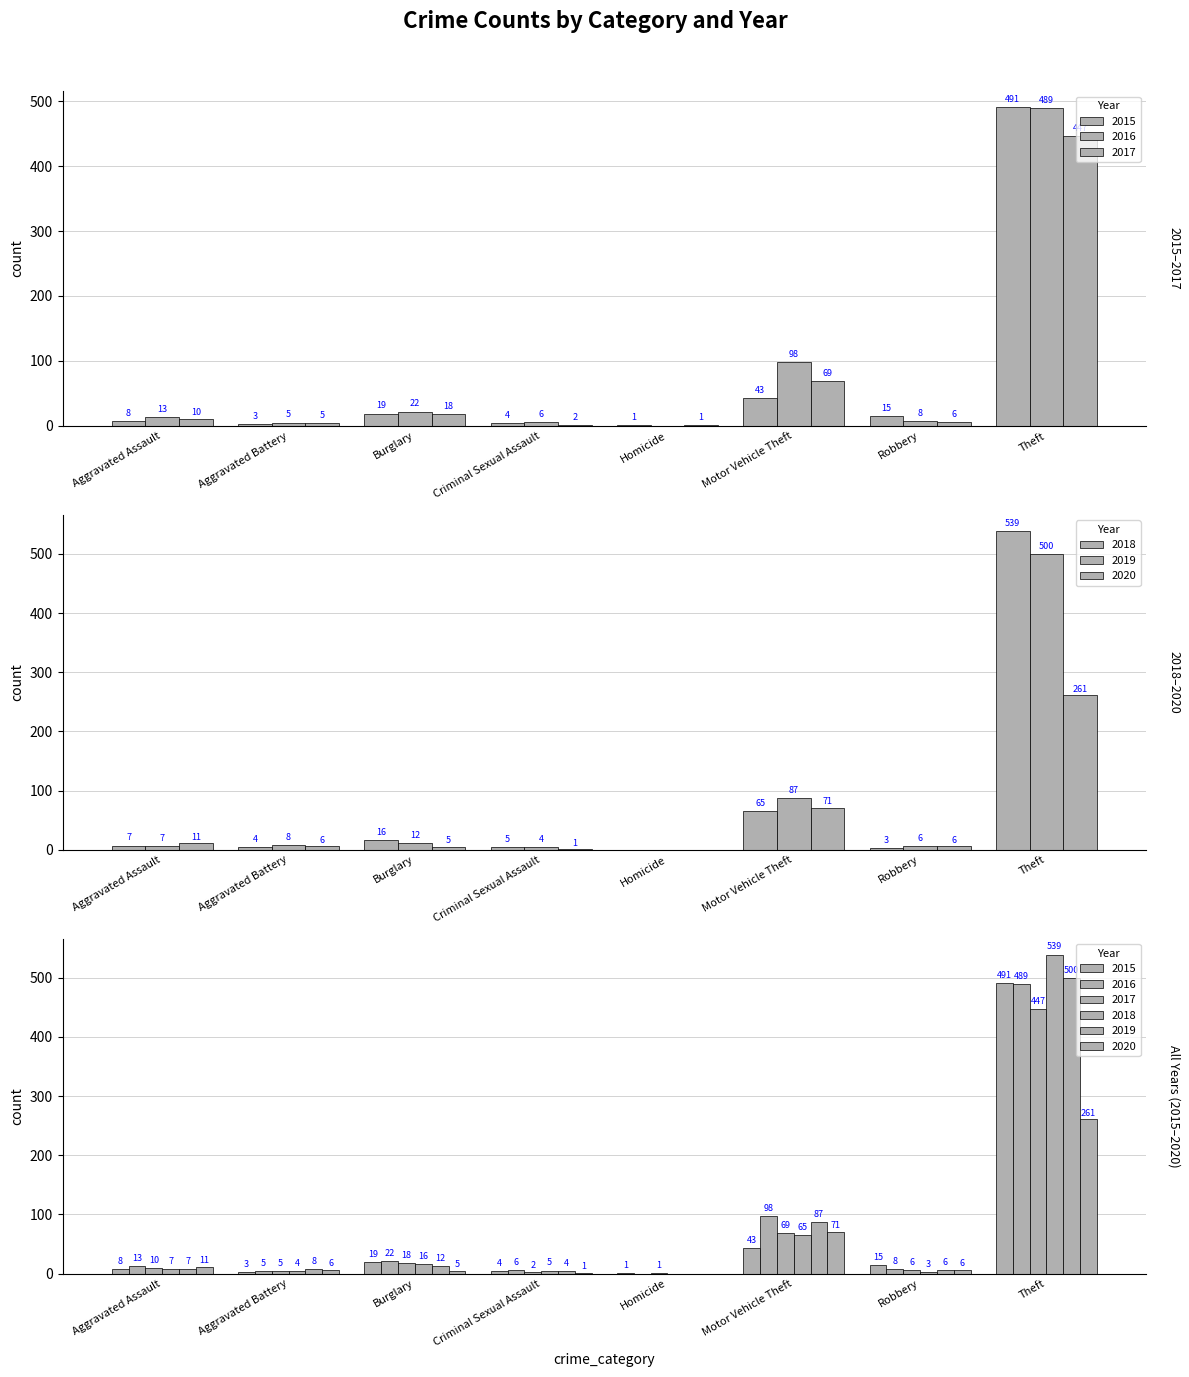

How many data points in 2020 are above 6?

3